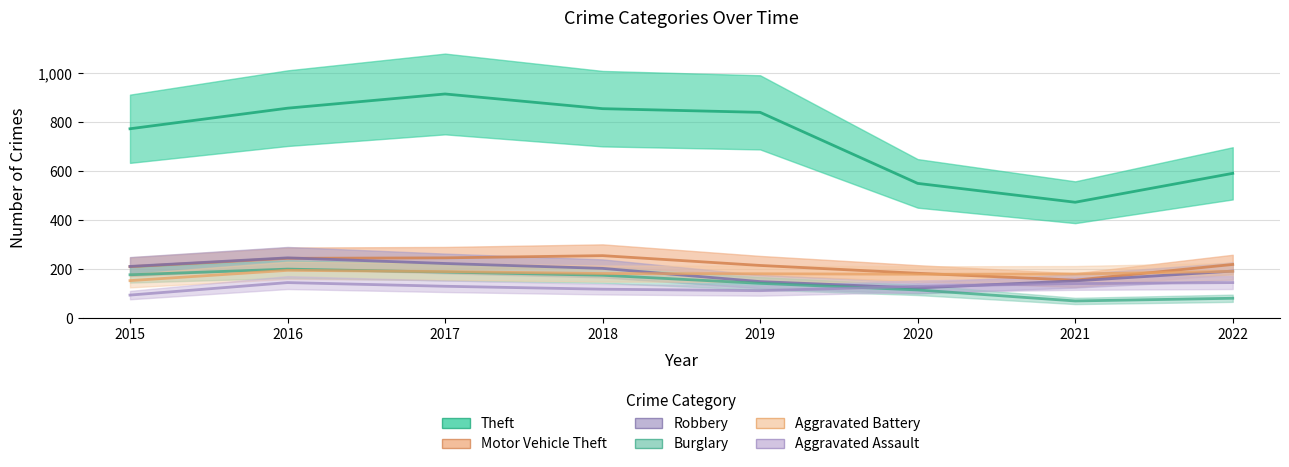

How many interior local valleys does the Theft series have?

1